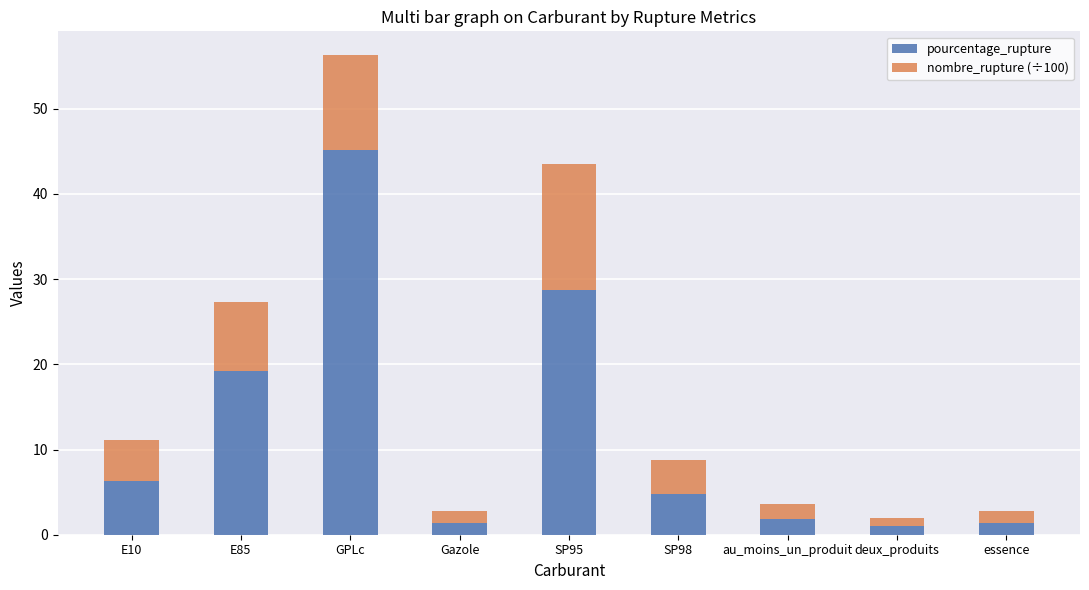

What is the sum of all pourcentage_rupture values?

109.8